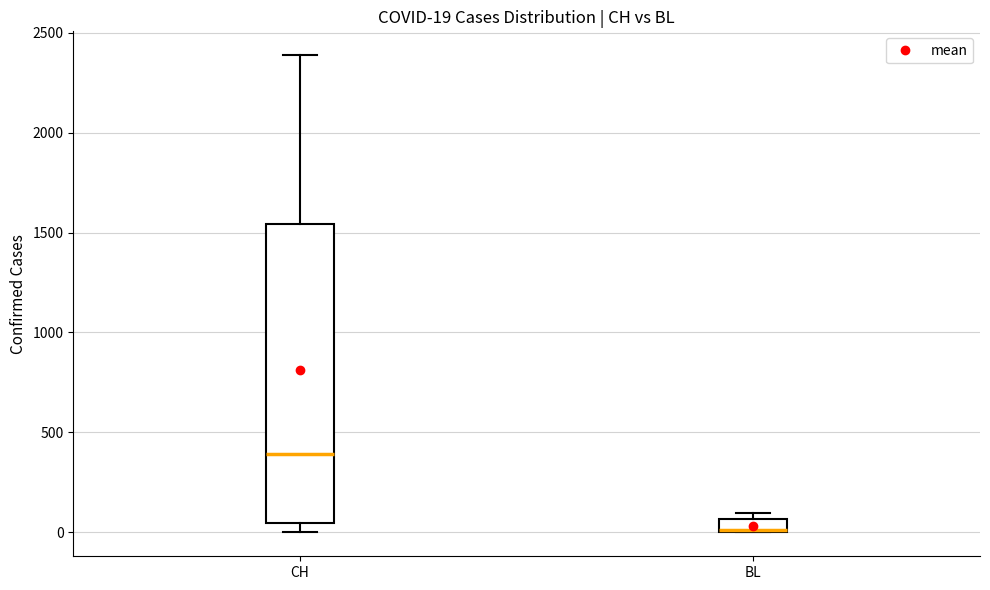

Comparing the boxes themselves (not the whiskers), which one is the tallest?

CH